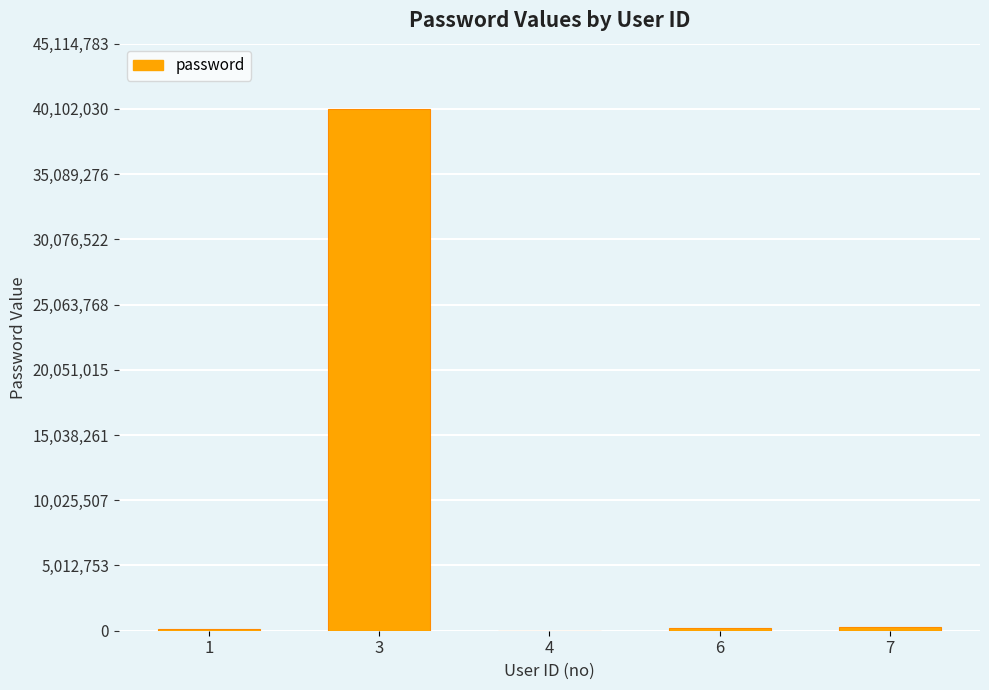

What is the change in value from 3 to 6?

-39899020